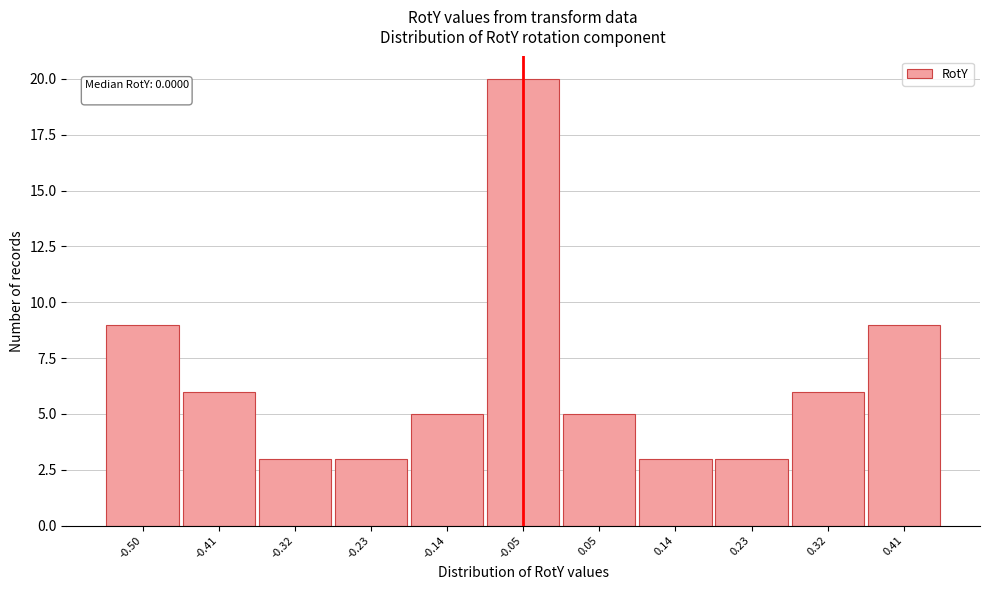

Reading right to left, list all the values displayed in this chart.

0.41=9	0.32=6	0.23=3	0.14=3	0.05=5	-0.05=20	-0.14=5	-0.23=3	-0.32=3	-0.41=6	-0.50=9